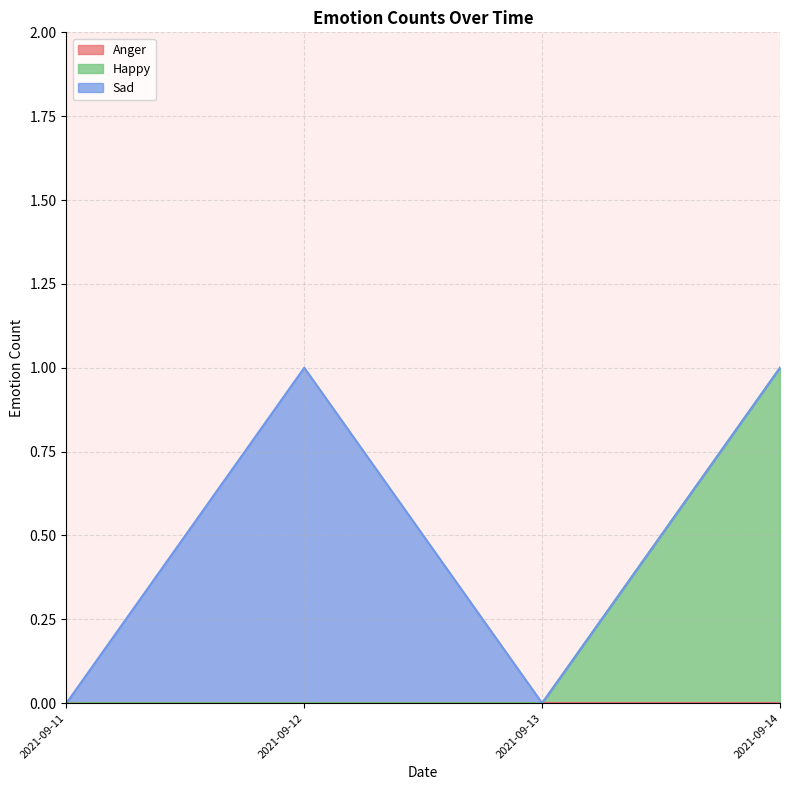

Rank the series by their maximum value, from highest to lowest.

Happy, Sad, Anger